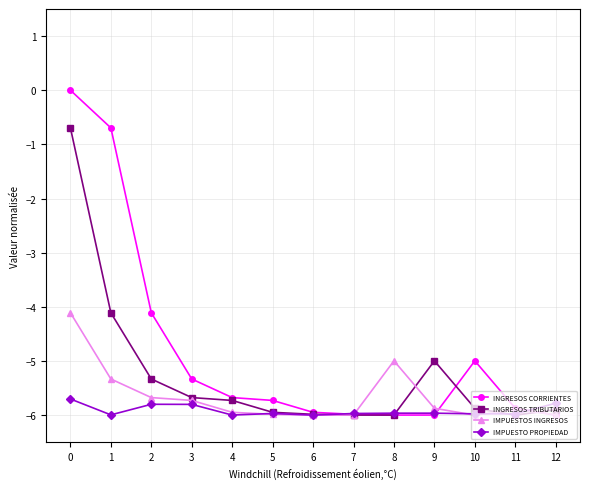

Which series has the widest spread of values?

INGRESOS CORRIENTES